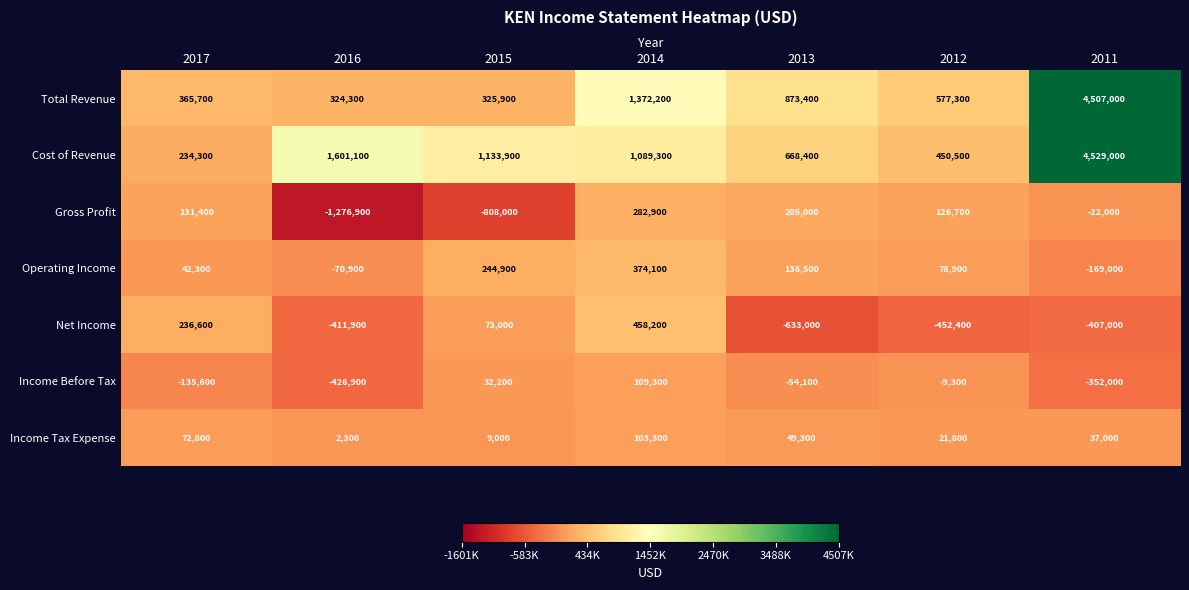

What is the approximate value of Operating Income at 2011?

-169000